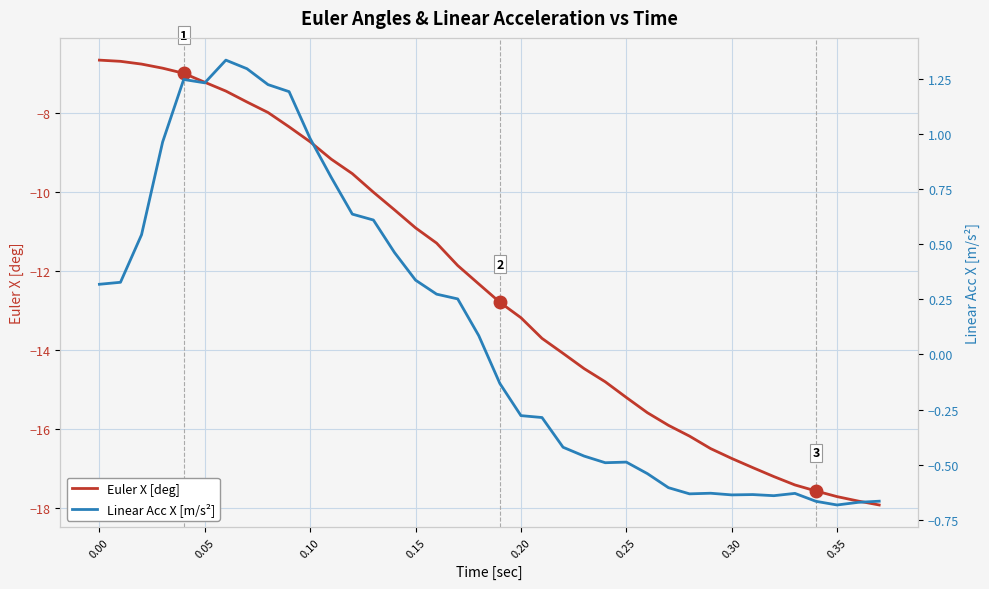

Reading left to right, extract all data points from this chart.

Euler X [deg]: -6.7	-6.7	-6.8	-6.9	-7.0	-7.2	-7.4	-7.7	-8.0	-8.3	-8.7	-9.2	-9.5	-10.0	-10.4	-10.9	-11.3	-11.9	-12.3	-12.8	-13.2	-13.7	-14.1	-14.5	-14.8	-15.2	-15.6	-15.9	-16.2	-16.5	-16.7	-17.0	-17.2	-17.4	-17.6	-17.7	-17.8	-17.9
Linear Acc X [m/s²]: 0.3	0.3	0.5	1.0	1.2	1.2	1.3	1.3	1.2	1.2	1.0	0.8	0.6	0.6	0.5	0.3	0.3	0.3	0.1	-0.1	-0.3	-0.3	-0.4	-0.5	-0.5	-0.5	-0.5	-0.6	-0.6	-0.6	-0.6	-0.6	-0.6	-0.6	-0.7	-0.7	-0.7	-0.7